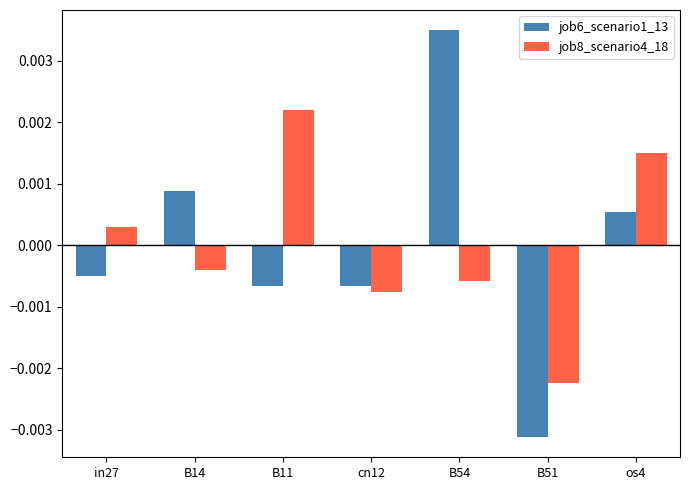

Rank the series at B11 from highest to lowest value.

job8_scenario4_18, job6_scenario1_13